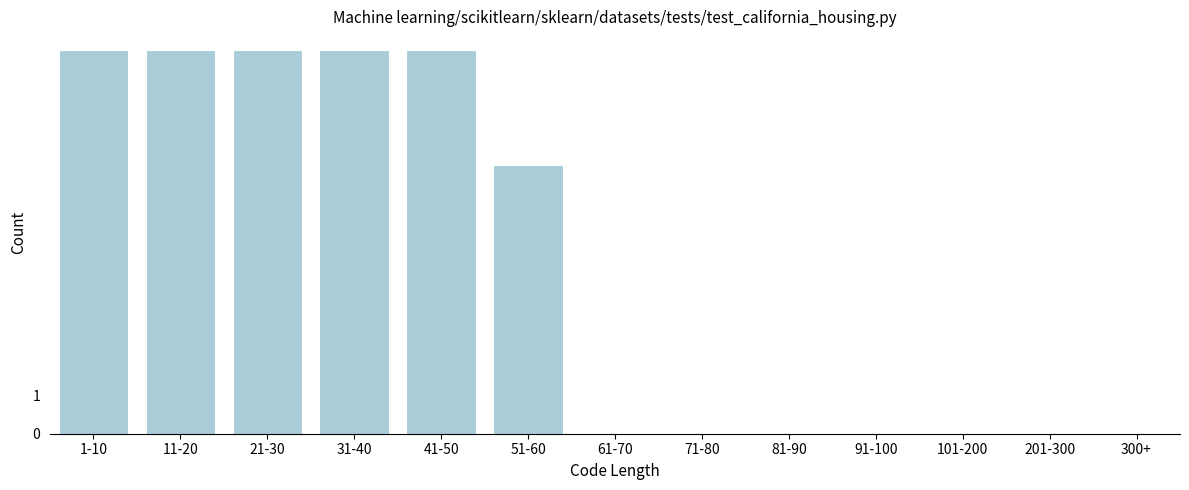

Reading left to right, what are all the values shown in this chart?

1-10=10	11-20=10	21-30=10	31-40=10	41-50=10	51-60=7	61-70=0	71-80=0	81-90=0	91-100=0	101-200=0	201-300=0	300+=0